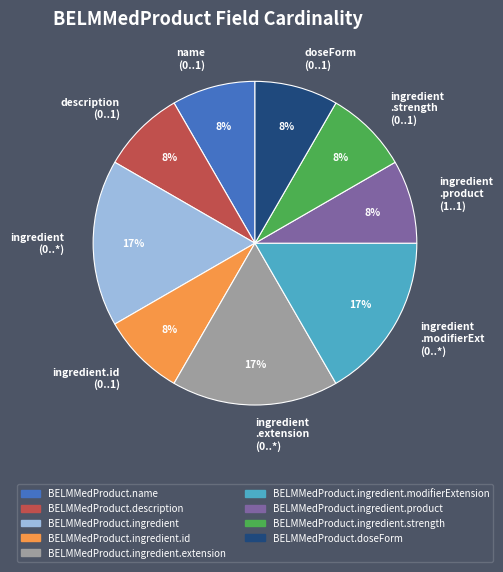

To the nearest percent, what percentage of the pie is ingredient .modifierExt (0..*)?

17%